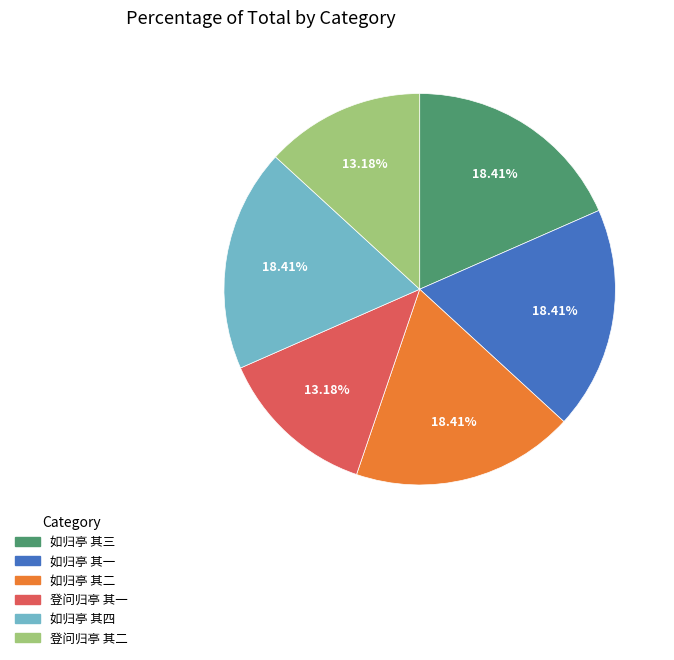

Approximately how many times larger is the value at 登问归亭 其二 compared to 登问归亭 其一?

1.0